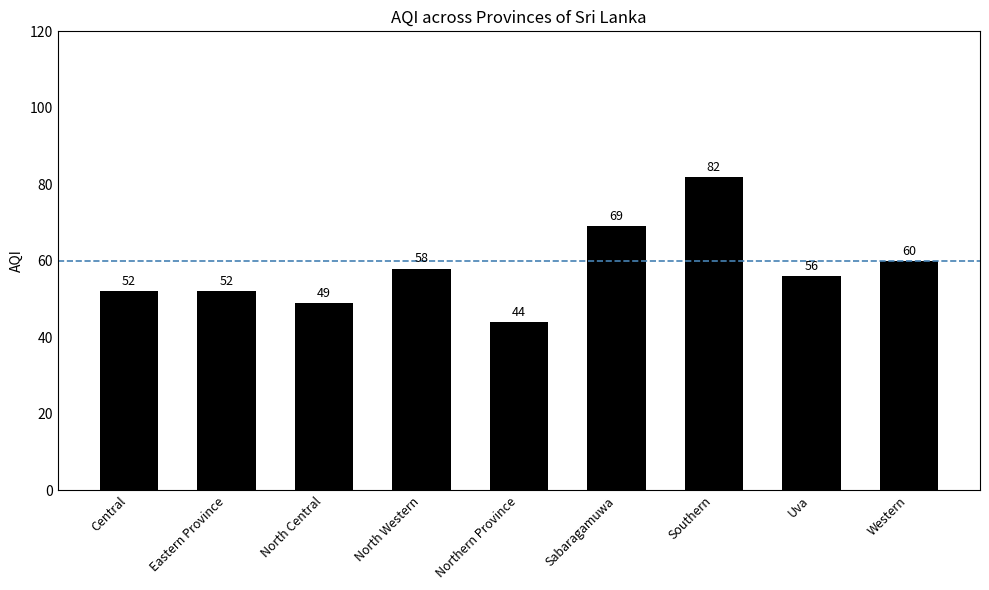

How many categories are shown in the chart?

9